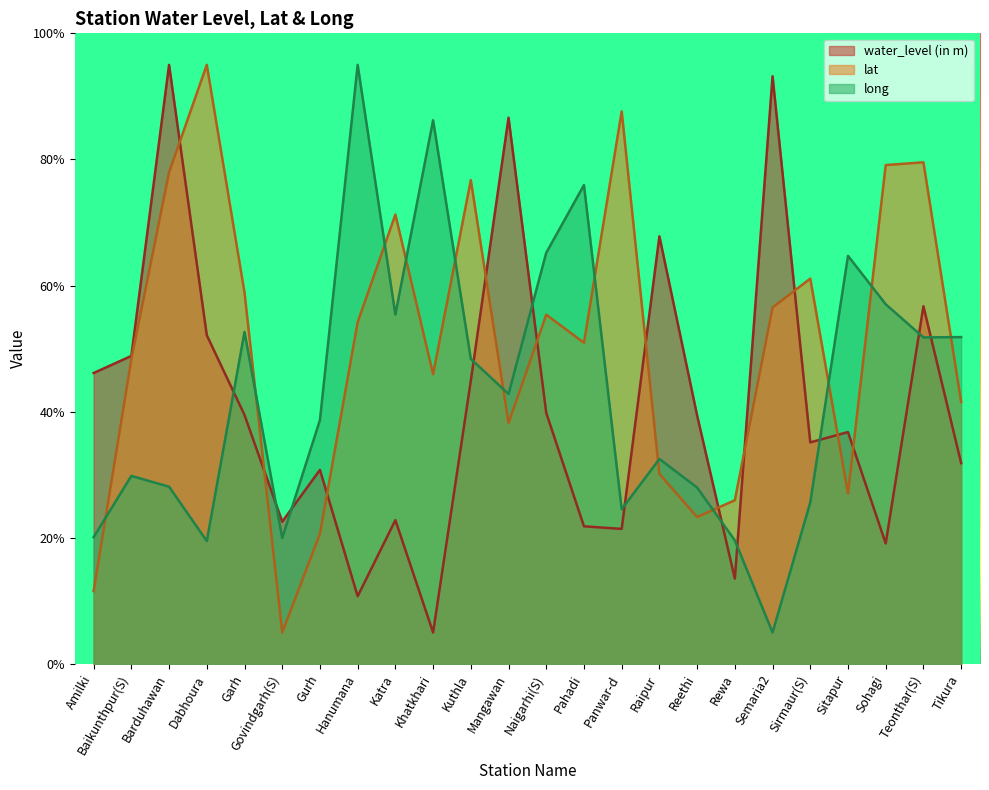

In water_level (in m), how many points are lower than both neighbors (excluding endpoints)?

7